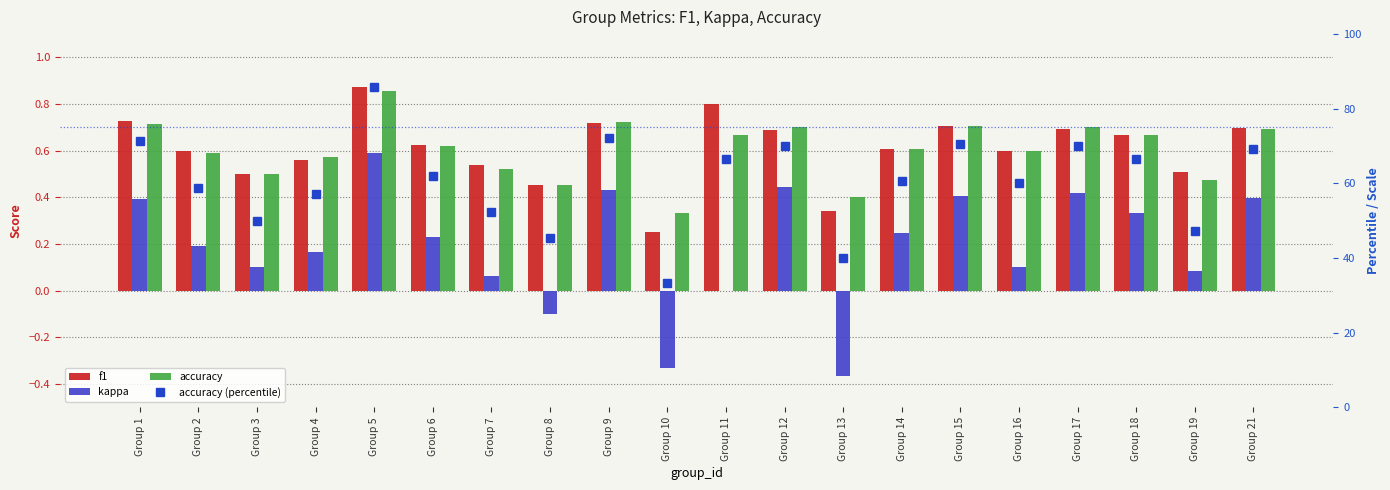

What are all the series names shown in the legend?

f1, kappa, accuracy, accuracy (percentile)